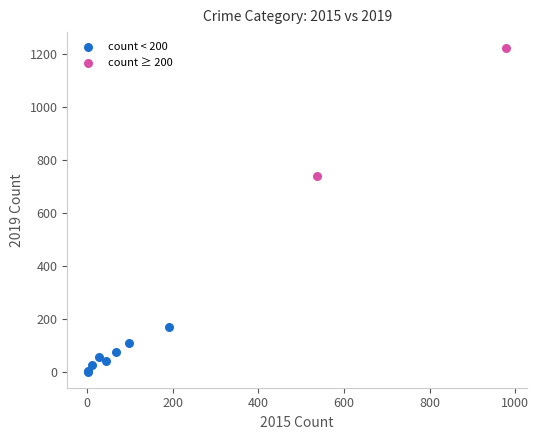

Which series reaches the minimum Y coordinate?

count < 200